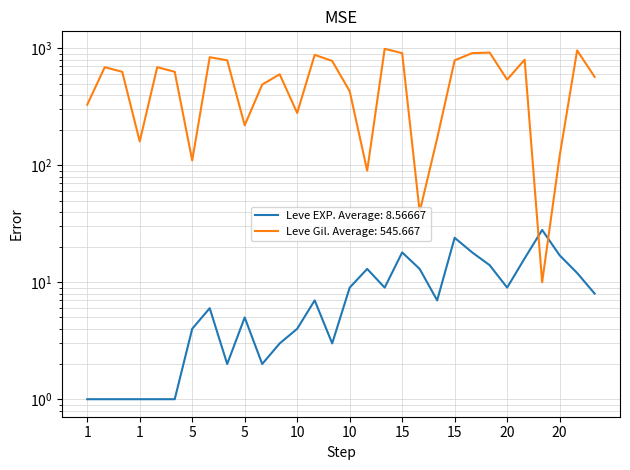

What is the difference between the highest and lowest values at 15?

892